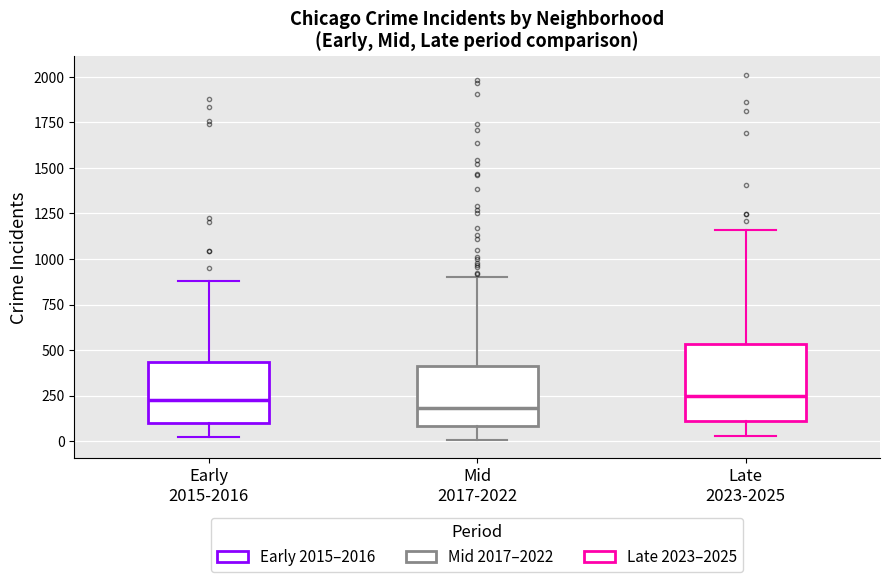

Reading left to right, transcribe this box plot: for each box, give where its median line is, the range the box spans, and where its two whiskers end, as read against the y-axis. The values are not printed on the chart, so give them approximately, as read against the axis.

Early 2015-2016: median 250, box 100 to 450, whiskers 0 to 900
Mid 2017-2022: median 200, box 100 to 400, whiskers 0 to 900
Late 2023-2025: median 250, box 100 to 550, whiskers 50 to 1150